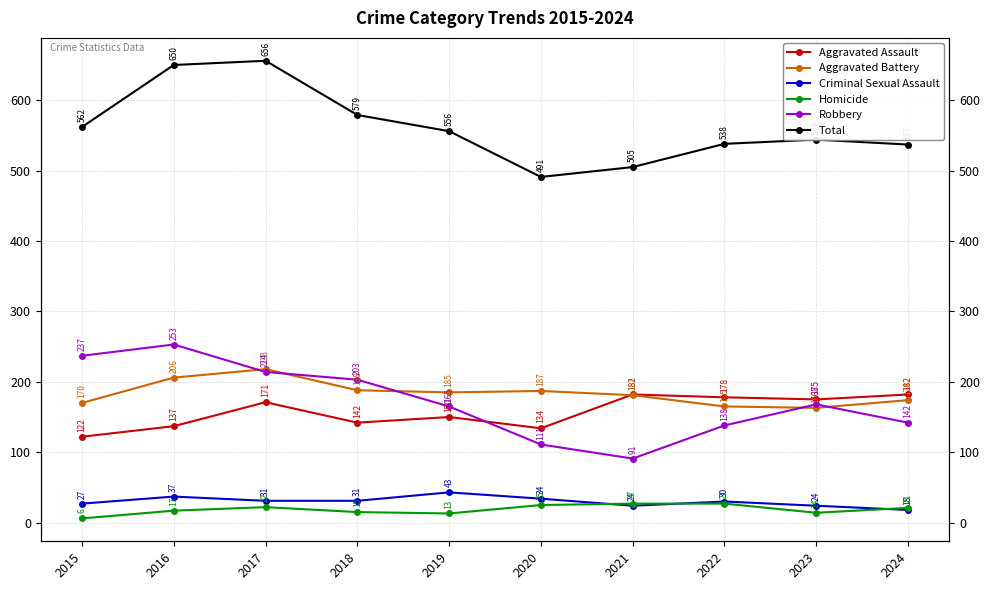

At 2024, list the series in order from smallest to largest.

Criminal Sexual Assault, Homicide, Robbery, Aggravated Battery, Aggravated Assault, Total